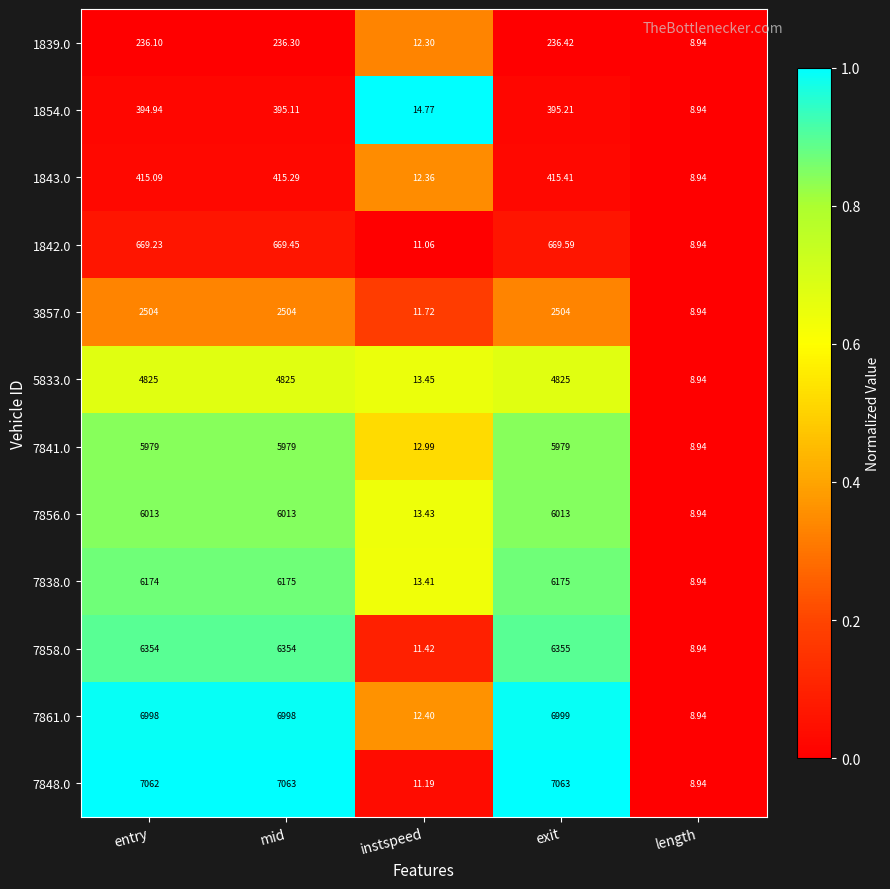

At which category does the chart reach its minimum across all series?

length